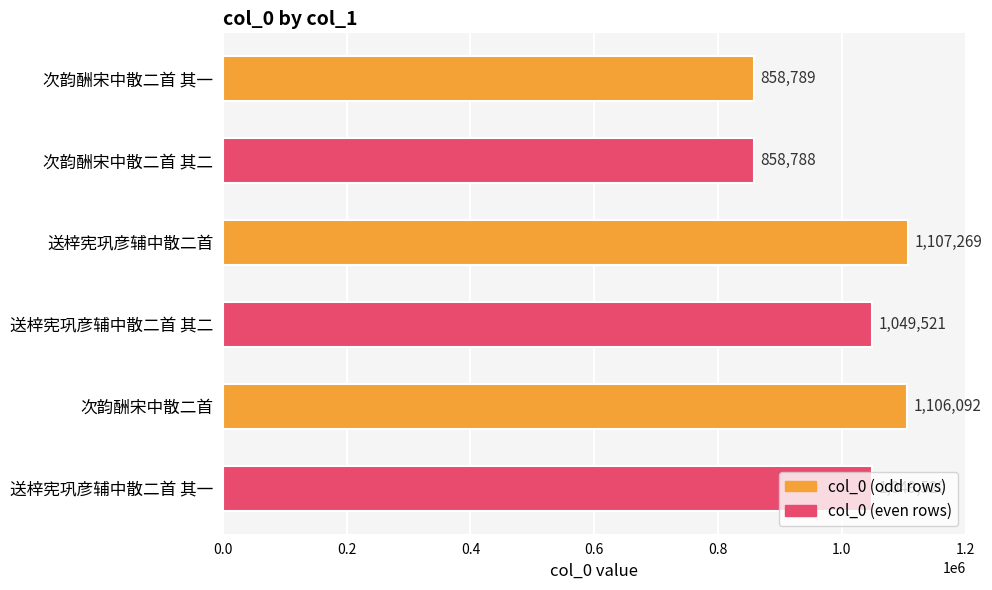

Which has a higher value, 送梓宪巩彦辅中散二首 其一 or 送梓宪巩彦辅中散二首?

送梓宪巩彦辅中散二首